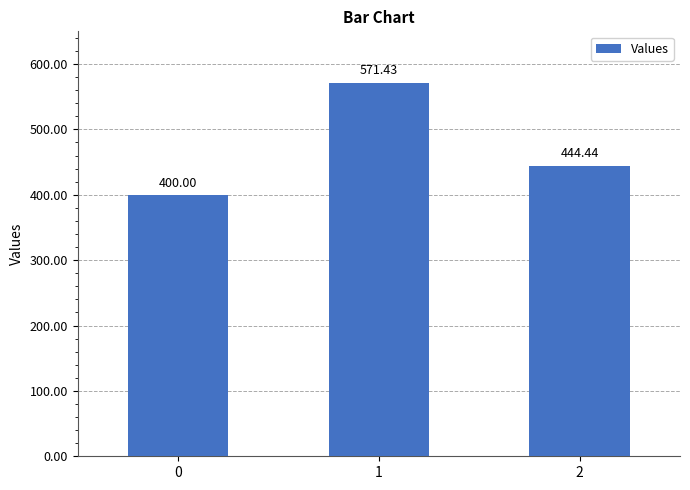

Reading left to right, list all the values displayed in this chart.

400.0	571.4	444.4